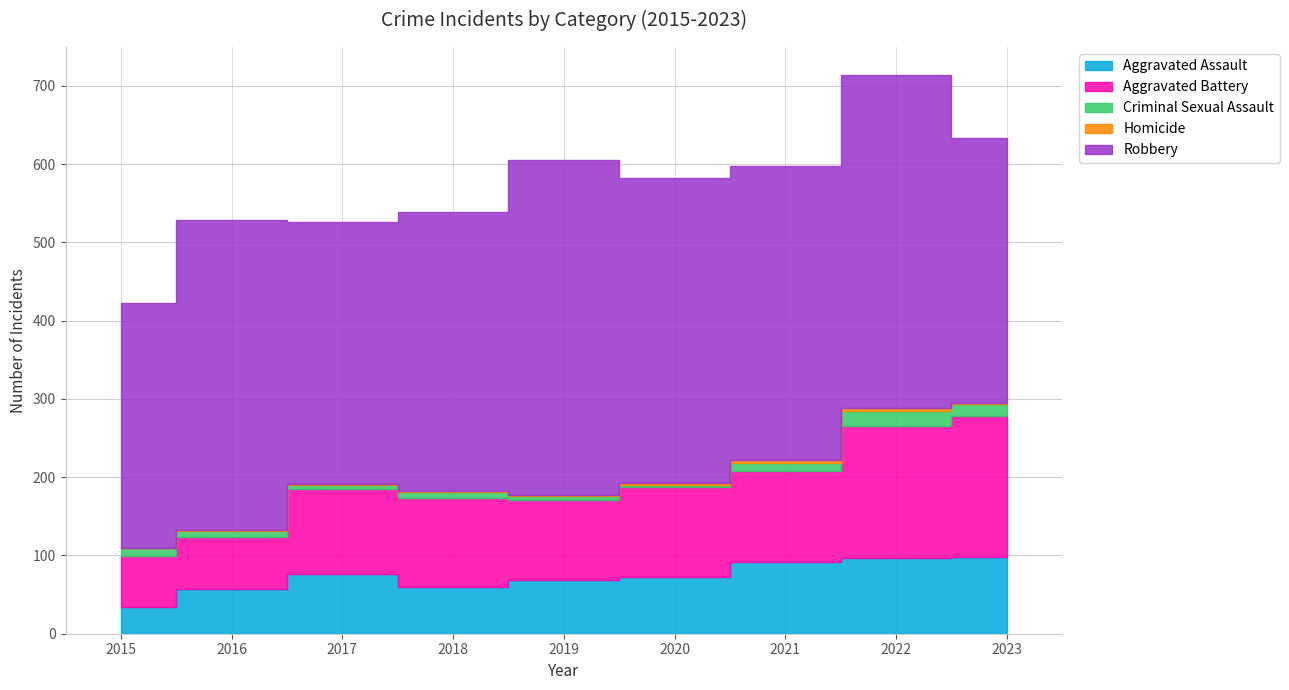

What is the value of the Robbery point at the 4th from the left?

357